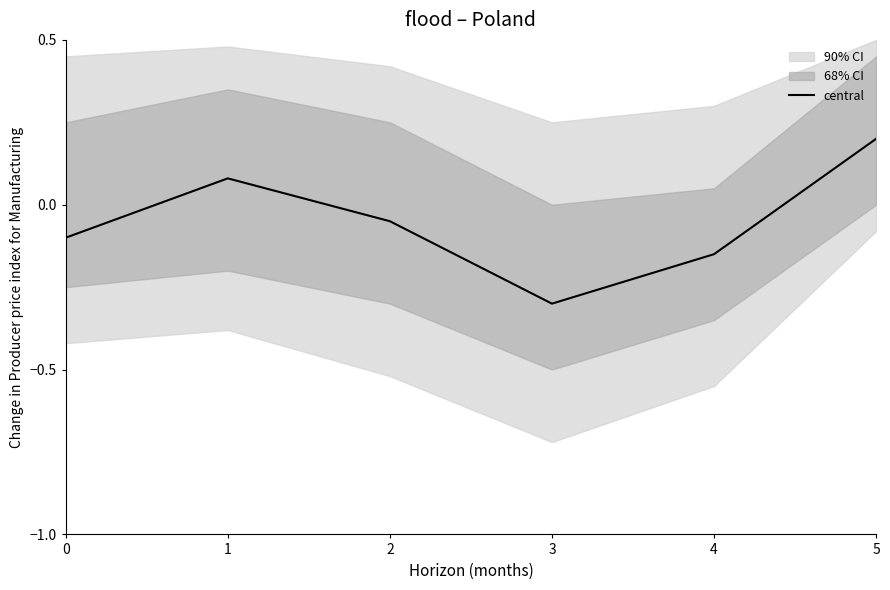

Reading left to right, transcribe all the data shown in this chart.

0=-0.1	1=0.1	2=-0.1	3=-0.3	4=-0.1	5=0.2